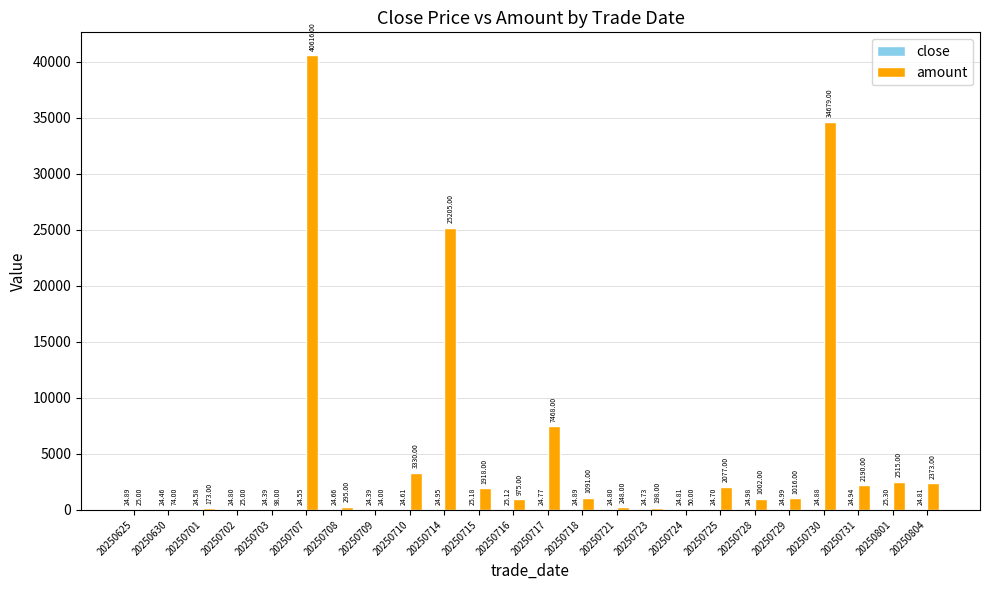

Which series has the largest total across all categories?

amount